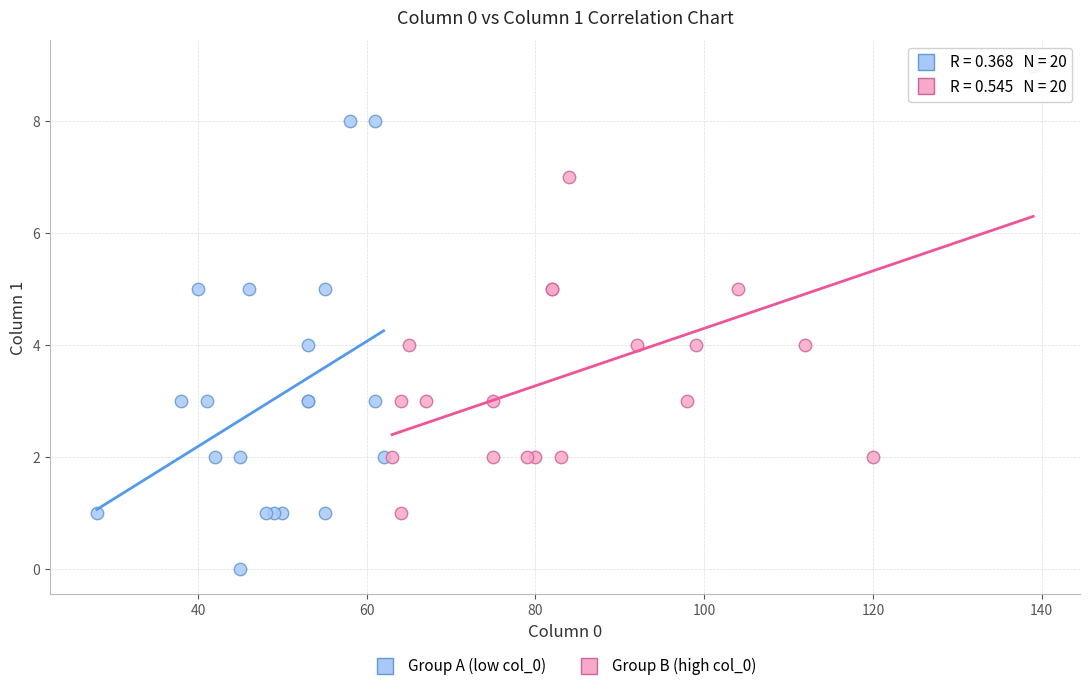

Which series reaches the maximum Y coordinate?

Group B (high col_0)